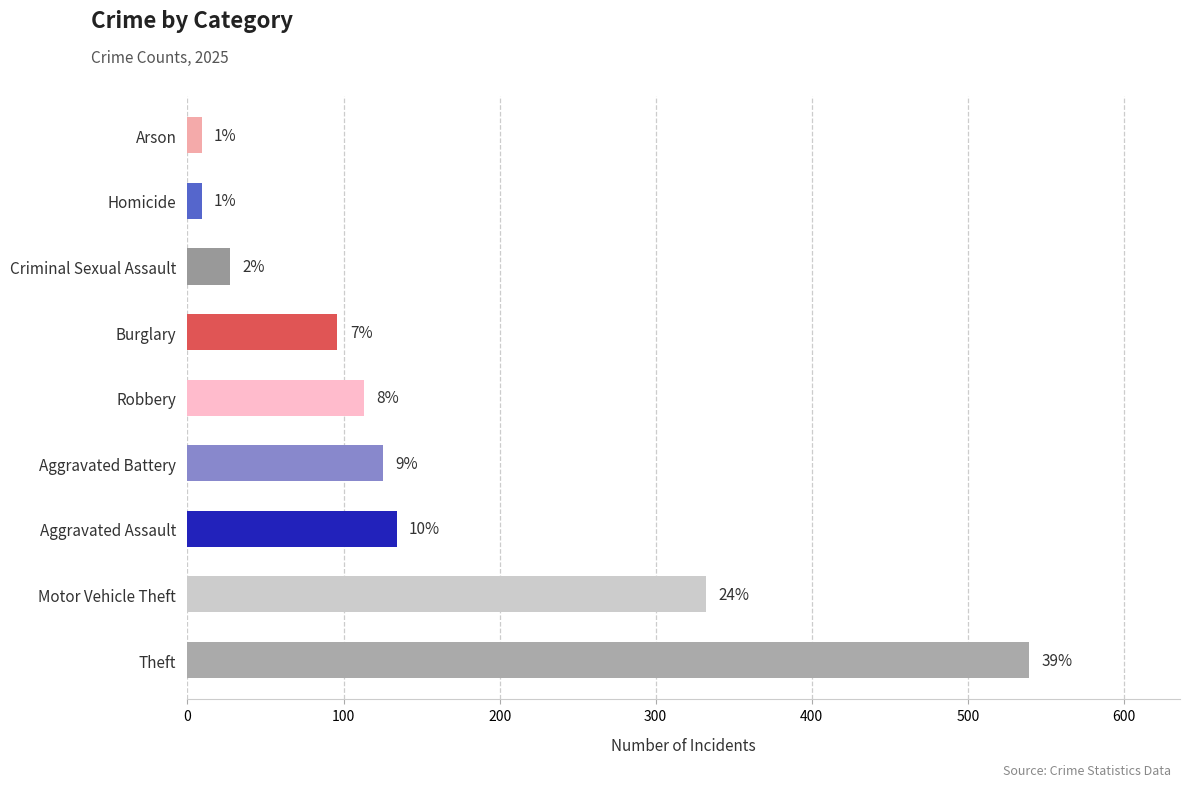

List the labels in order of value, smallest first.

Arson, Homicide, Criminal Sexual Assault, Burglary, Robbery, Aggravated Battery, Aggravated Assault, Motor Vehicle Theft, Theft